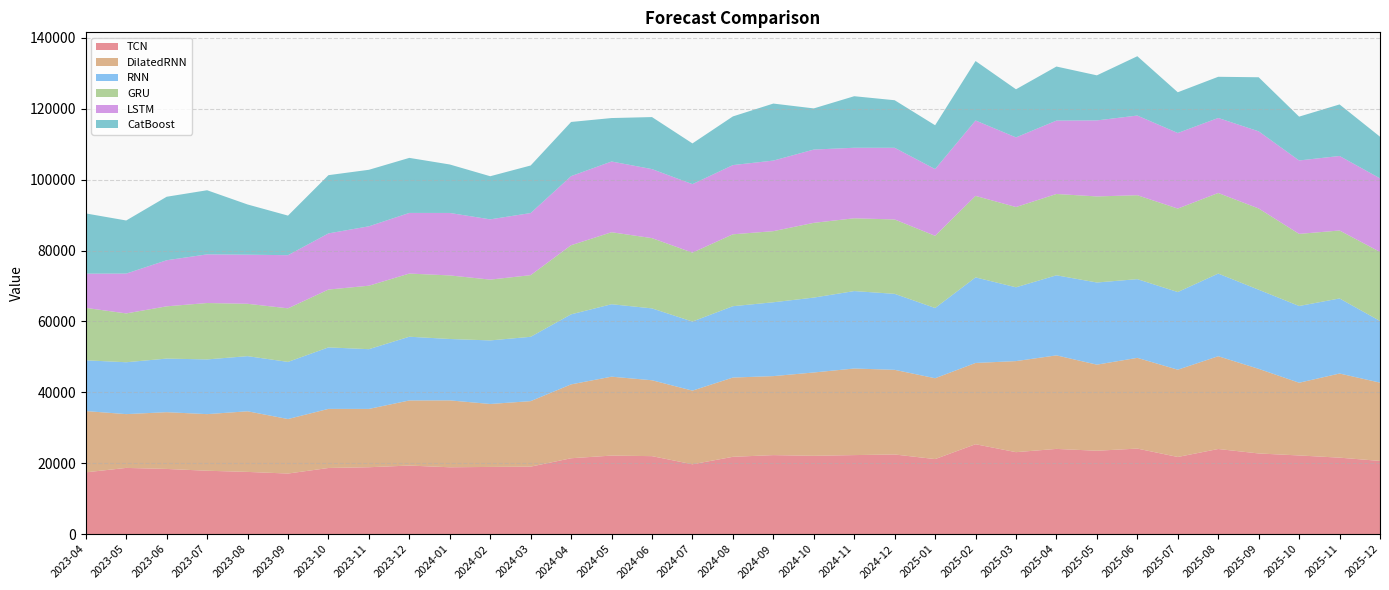

Reading right to left, what are all the values shown in this chart?

TCN: 20655.4	21579.0	22199.2	22761.3	24018.8	21770.7	24137.1	23526.4	24047.2	23126.4	25367.1	21174.8	22473.4	22300.9	22098.3	22293.9	21814.8	19710.9	22004.5	22159.6	21411.4	19040.7	18959.7	18864.0	19346.9	18875.7	18662.0	17094.3	17555.9	17884.0	18393.1	18684.1	17432.5
DilatedRNN: 22090.9	23741.6	20520.9	23874.8	26179.0	24627.8	25603.9	24296.0	26390.9	25699.2	22932.1	22813.4	23886.7	24433.4	23513.9	22293.8	22369.4	20781.7	21413.6	22270.9	20847.6	18486.9	17764.8	18877.4	18368.8	16456.4	16680.6	15383.1	17107.5	15975.7	16017.9	15178.3	17293.2
RNN: 17402.4	21179.3	21654.3	22327.8	23320.8	21912.1	22209.0	23181.5	22595.1	20823.1	24144.9	19818.5	21440.4	21849.3	21133.8	20836.9	20129.7	19492.1	20279.2	20440.3	19761.8	18151.8	17936.7	17321.2	17985.7	16857.0	17349.0	16119.7	15557.4	15439.0	15122.3	14638.5	14320.8
GRU: 19486.2	19174.6	20343.4	22923.2	22740.6	23551.2	23680.2	24283.3	22945.2	22648.8	22995.5	20368.9	20988.1	20537.0	21089.6	20063.6	20287.4	19443.3	19823.7	20312.6	19497.6	17394.6	17154.4	17936.4	17823.0	17909.6	16319.3	15116.8	14772.5	15913.1	14743.4	13774.8	14796.2
LSTM: 20764.4	21028.1	20720.9	21770.4	21171.7	21328.9	22478.4	21453.2	20707.1	19650.9	21279.3	18833.0	20226.2	19902.6	20679.2	19914.1	19530.3	19328.9	19478.2	19963.2	19501.4	17526.8	17005.0	17624.8	17112.5	16759.7	15844.7	14995.5	13855.5	13728.2	13006.6	11243.3	9652.2
CatBoost: 11741.6	14542.6	12365.4	15255.7	11616.7	11491.3	16739.7	12713.9	15255.7	13571.7	16775.7	12365.4	13416.6	14542.6	11610.5	16089.0	13734.0	11491.3	14679.4	12258.6	15280.7	13416.1	12165.9	13678.9	15528.5	15945.1	16433.5	11165.1	14171.1	18092.1	17913.3	14980.2	16997.2